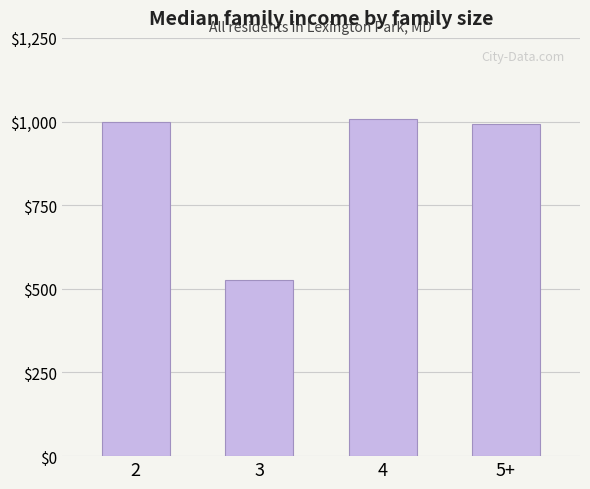

What is the ratio of the value at 2 to the value at 3?

1.9